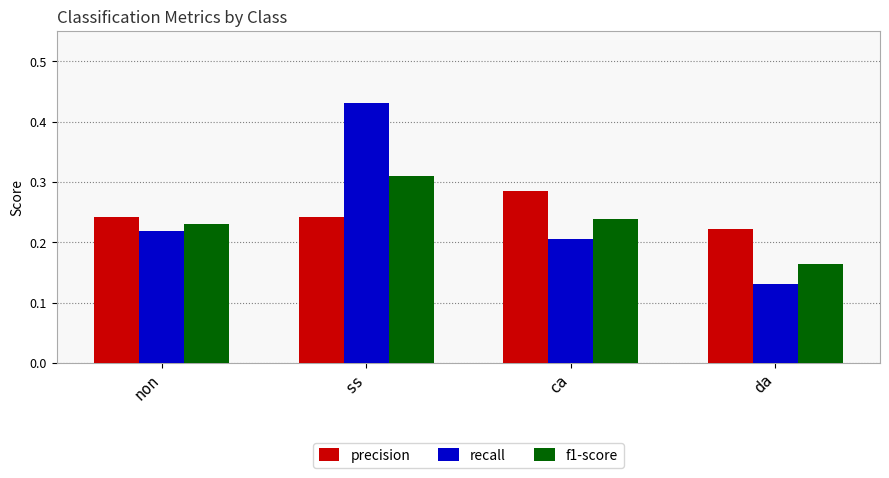

At which label is recall closest to 0?

da